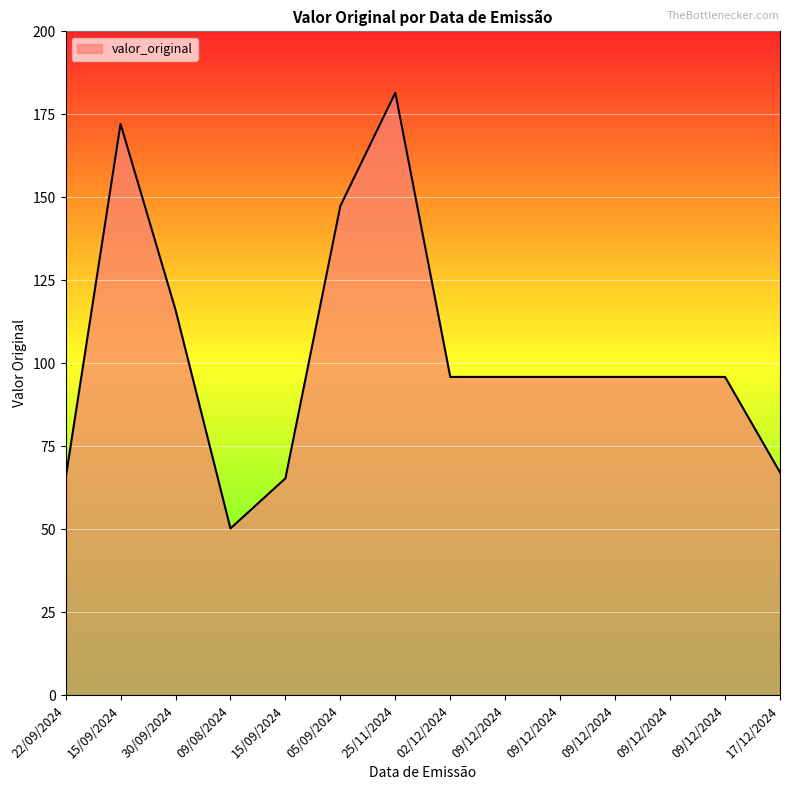

What is the difference between the second highest and minimum values?

121.9